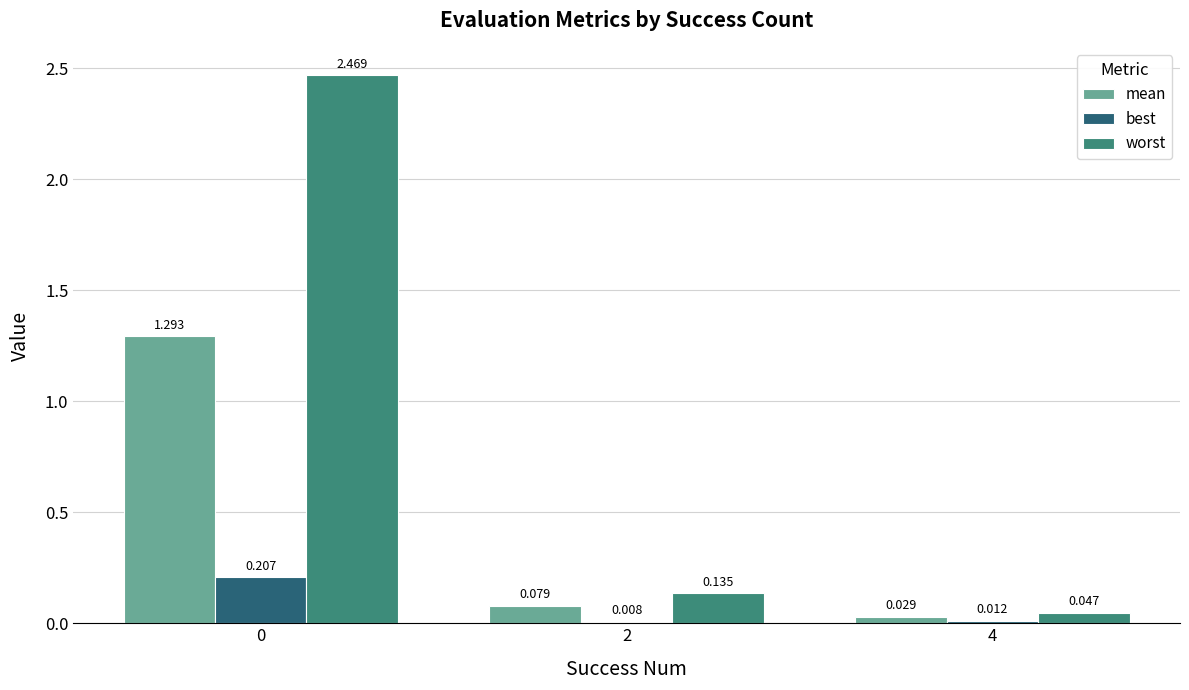

How many groups of bars are there?

3